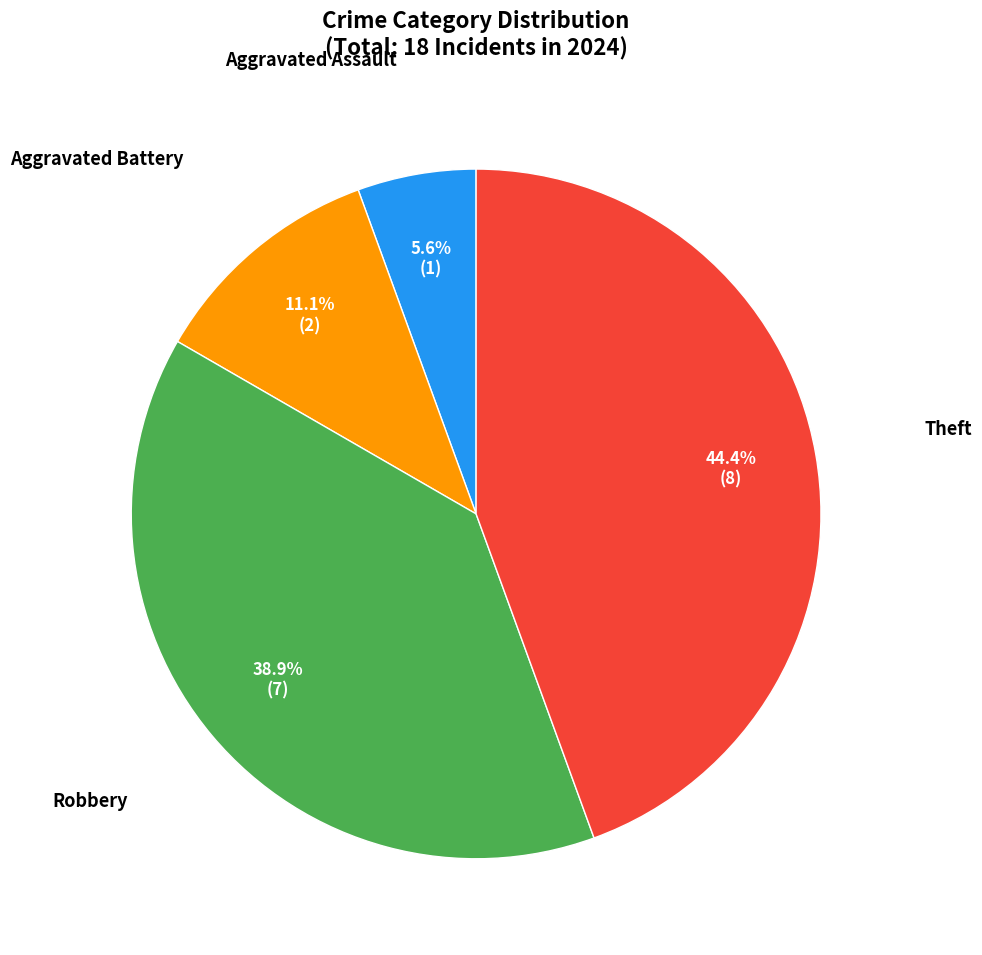

Approximately how many times larger is the value at Robbery compared to Theft?

0.9